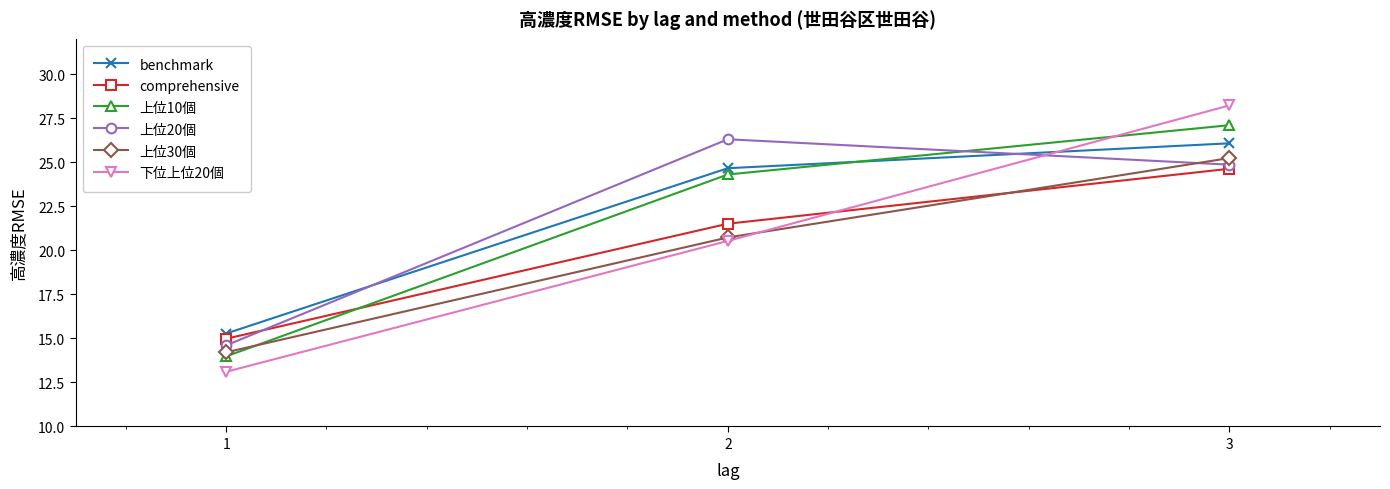

What is the total value across all series at 3?

156.1